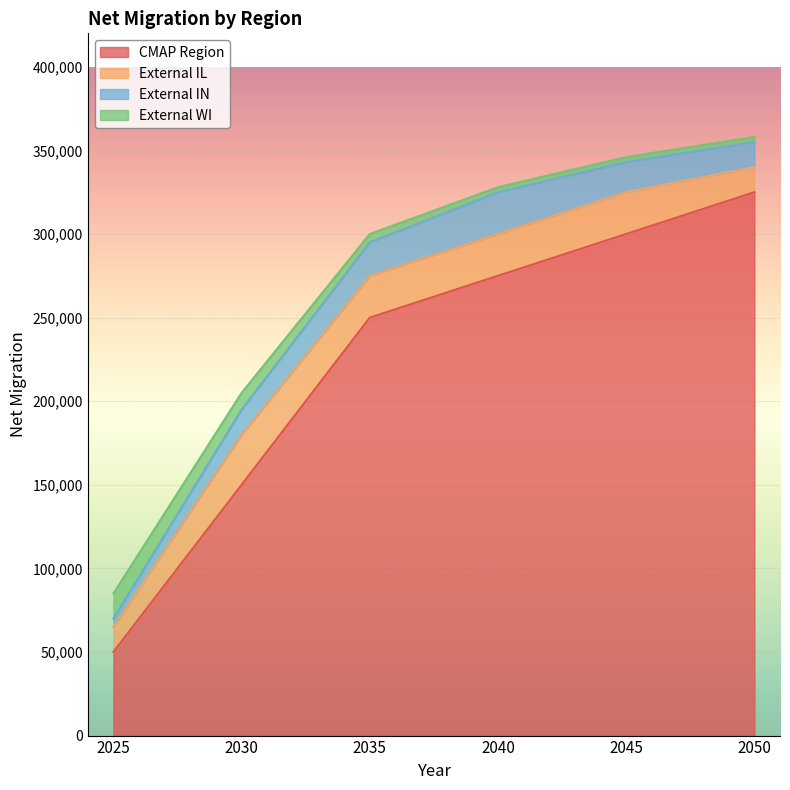

True or false: CMAP Region has more than 0 points higher than both neighbors.

False